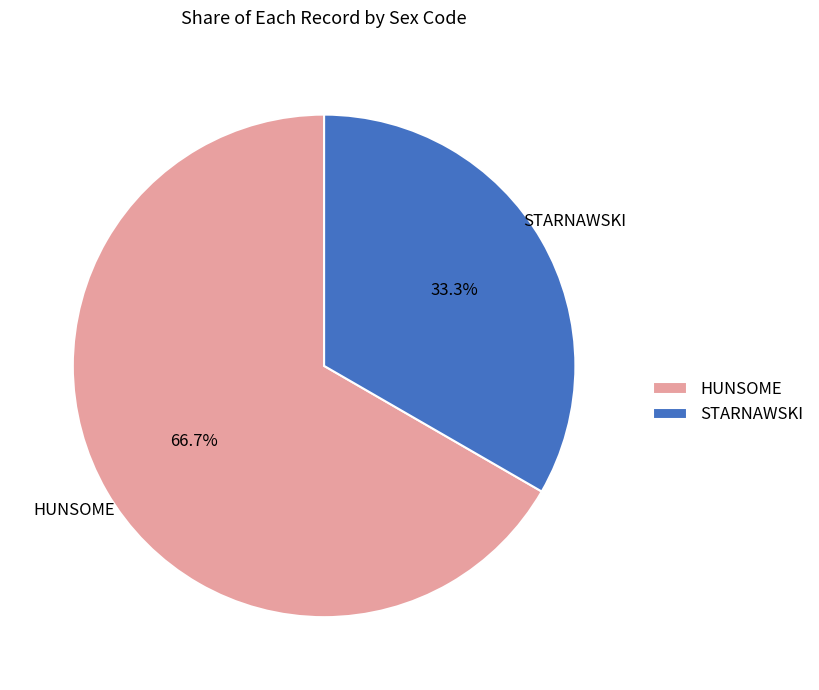

Which has a higher value, STARNAWSKI or HUNSOME?

HUNSOME